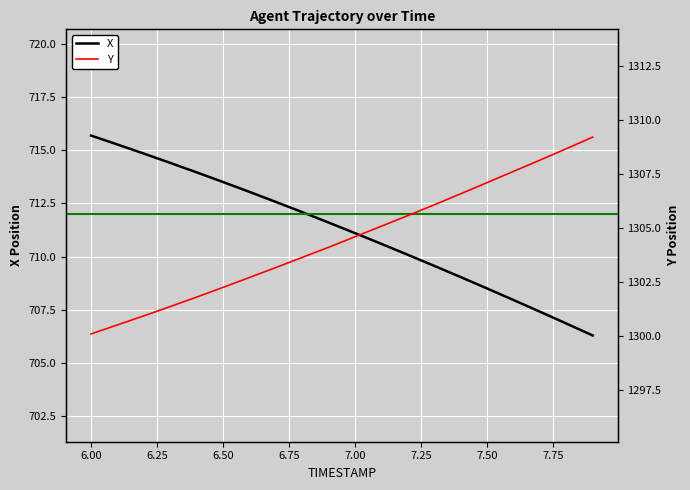

Which series has the largest total across all categories?

Y